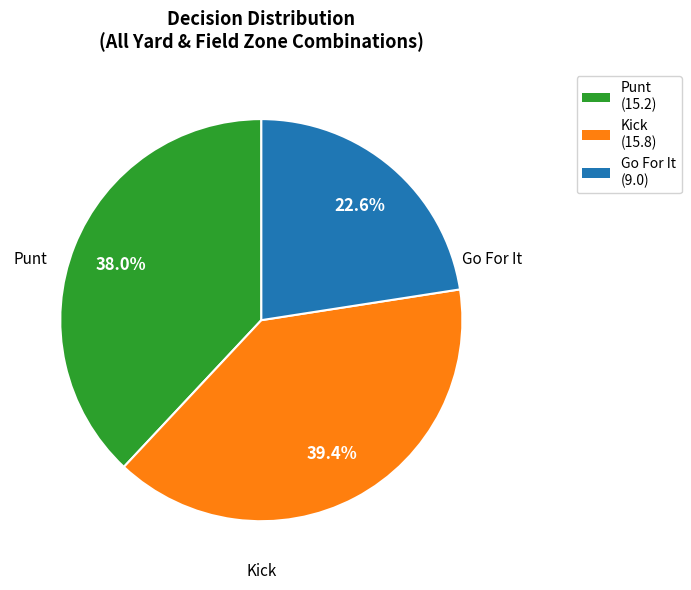

Does any single category account for the majority?

No